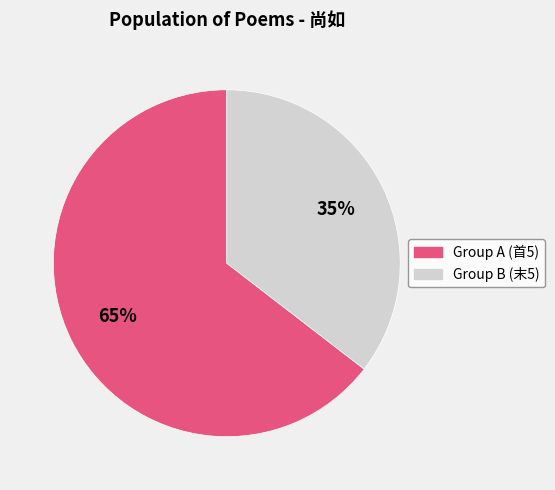

Is there any slice that represents more than half of the pie?

Yes